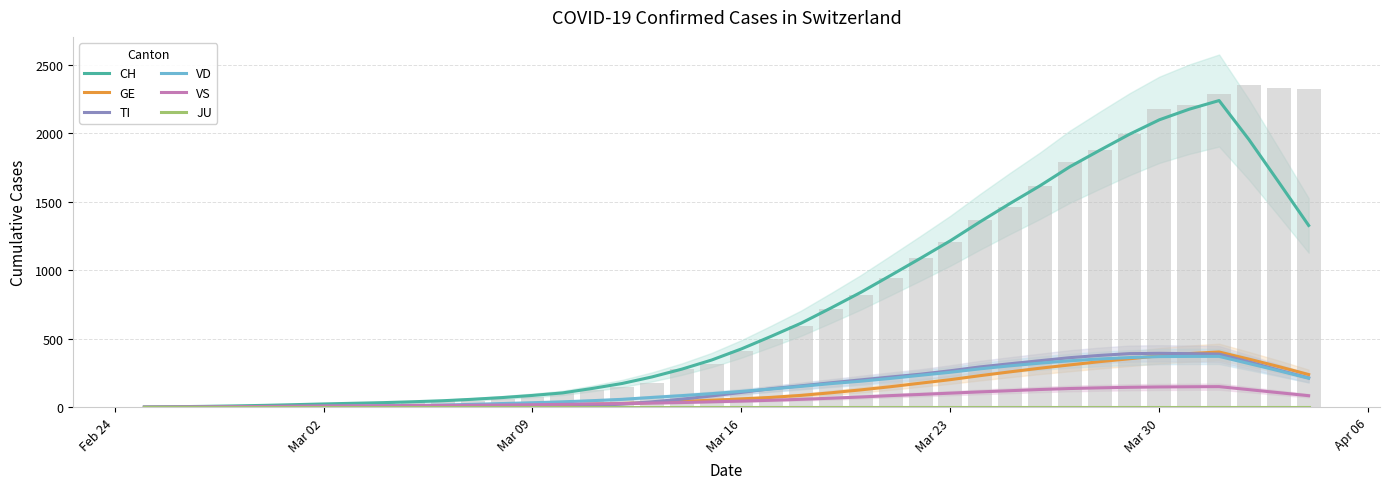

What is the highest value of the TI series?

394.1